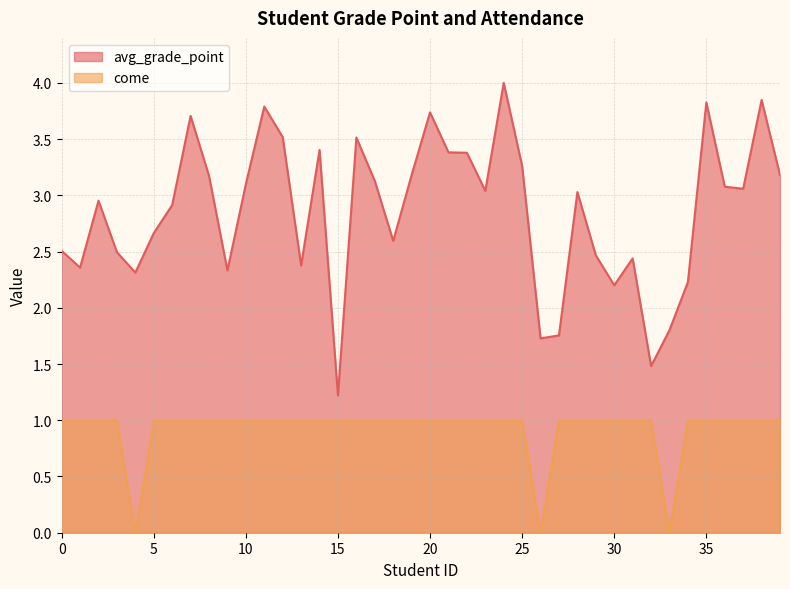

How many lines are shown in the chart?

2